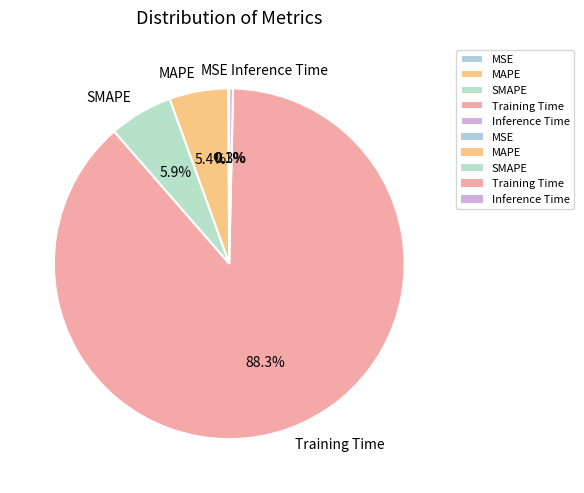

To the nearest percent, what portion does SMAPE represent?

6%